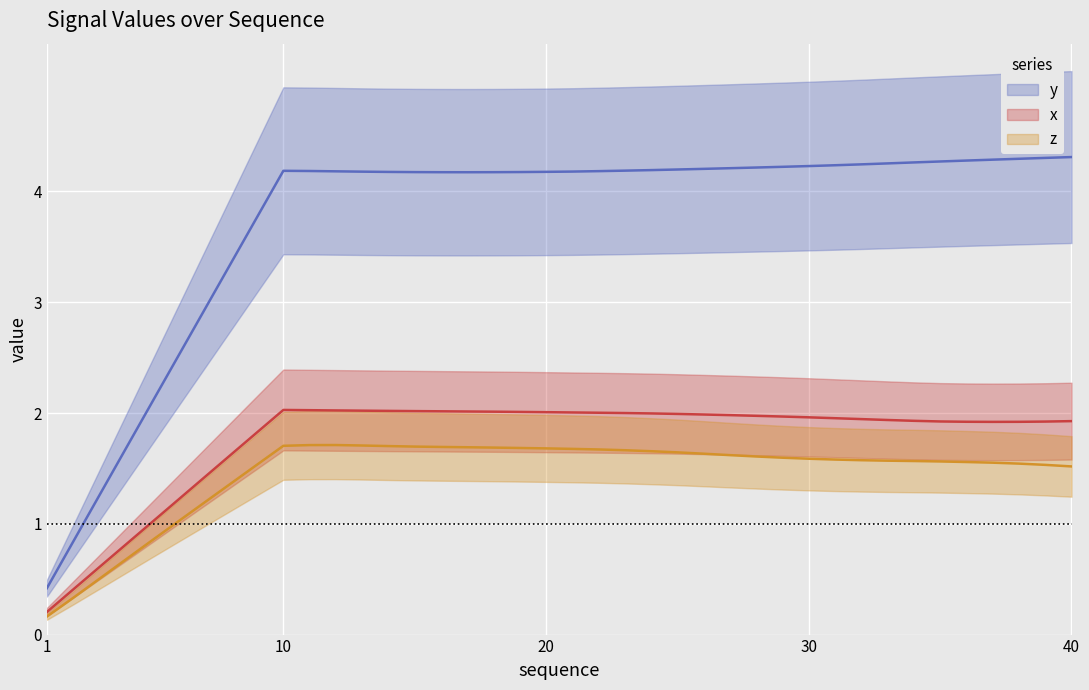

True or false: y and z intersect in this chart.

False